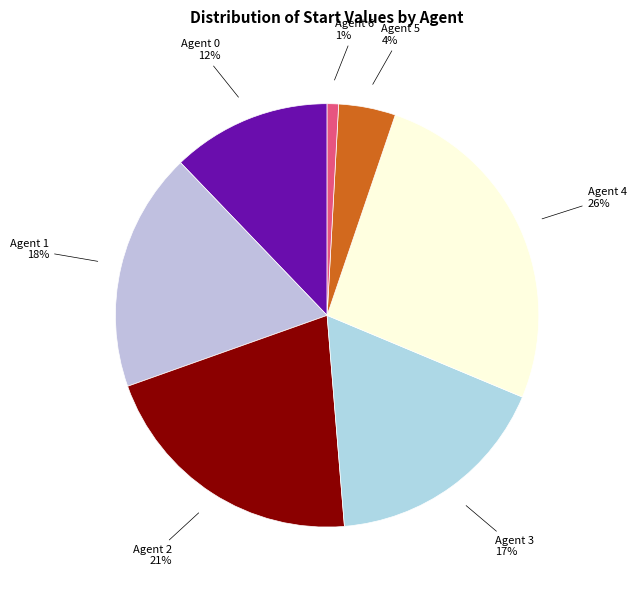

To the nearest percent, what is the difference between the largest and smallest slice percentages?

25%